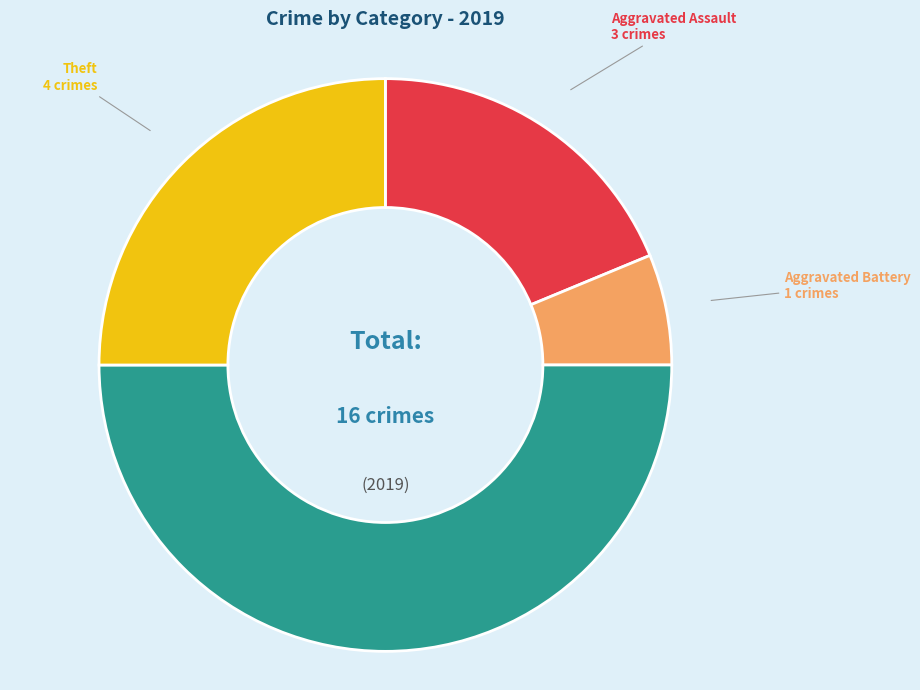

Which slice is the largest?

Robbery